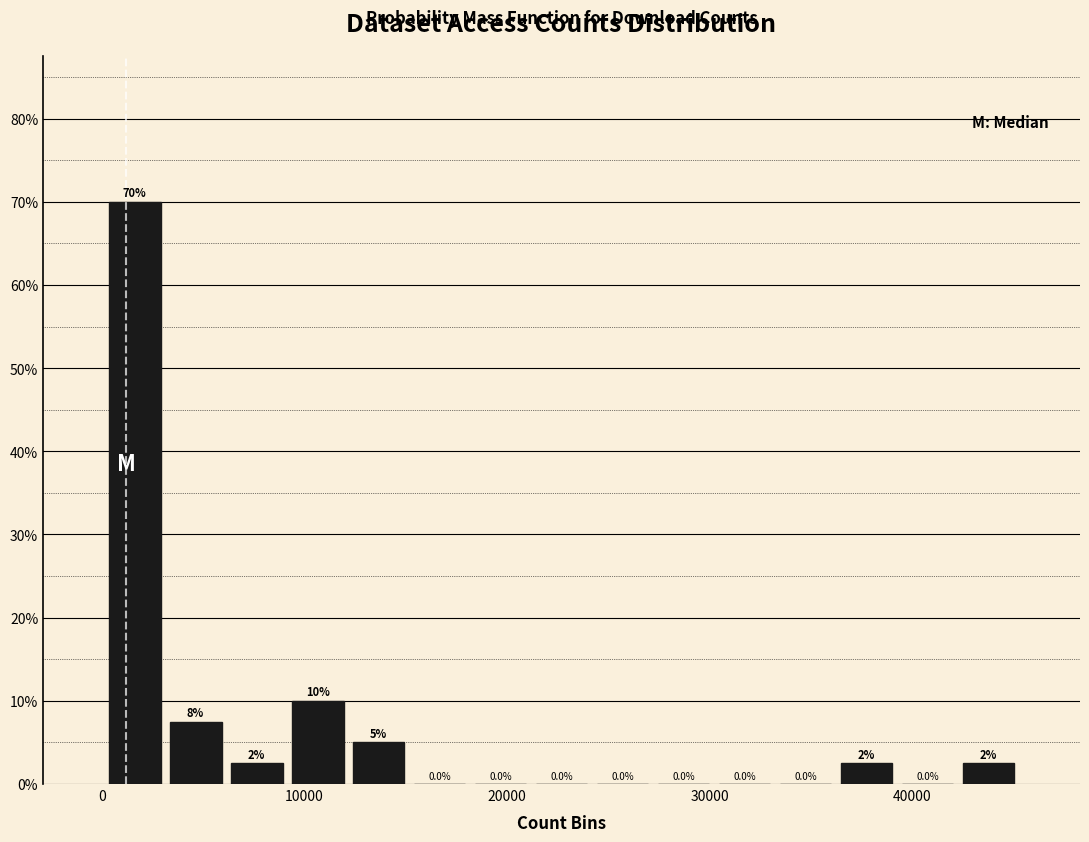

Read against the x-axis, roughly where is the centre of the tallest bar?

2000